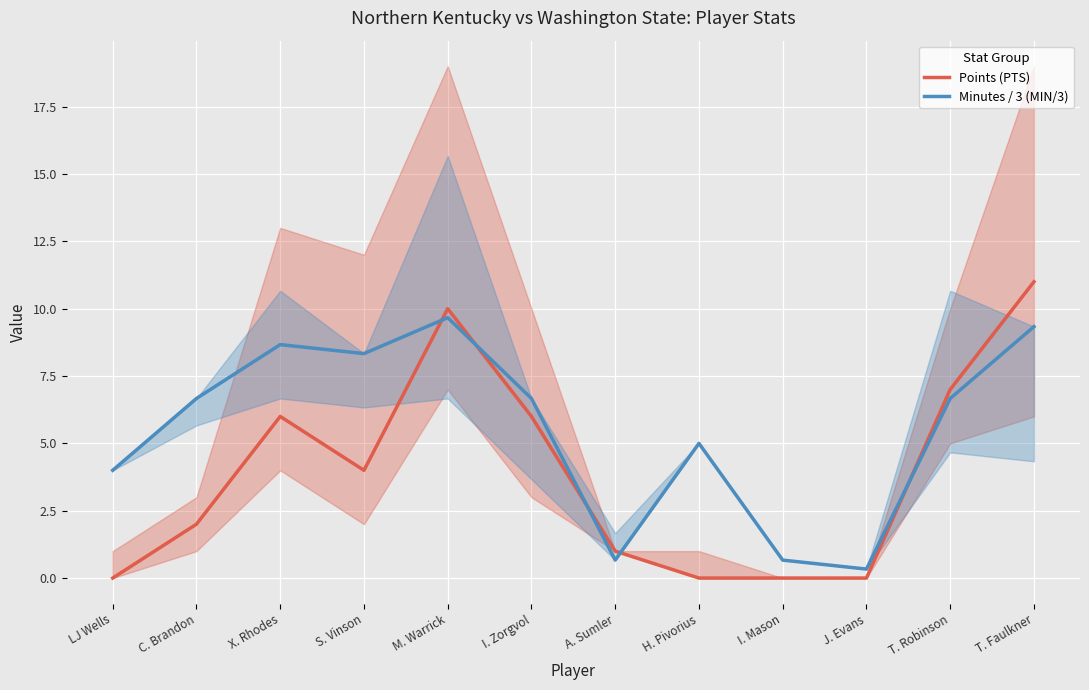

Is the value of Points (PTS) at T. Robinson greater than the value of Minutes / 3 (MIN/3) at S. Vinson?

No